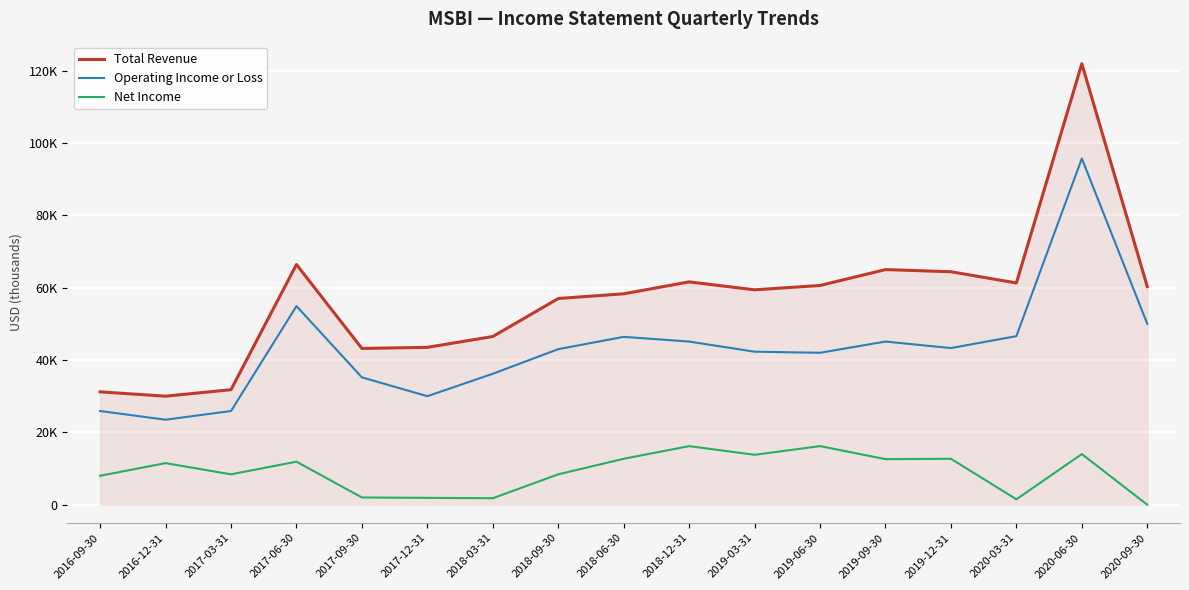

What are all the series names shown in the legend?

Total Revenue, Operating Income or Loss, Net Income